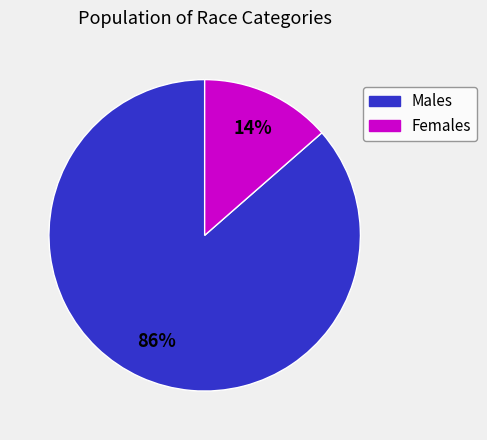

Is there any slice that represents more than half of the pie?

Yes